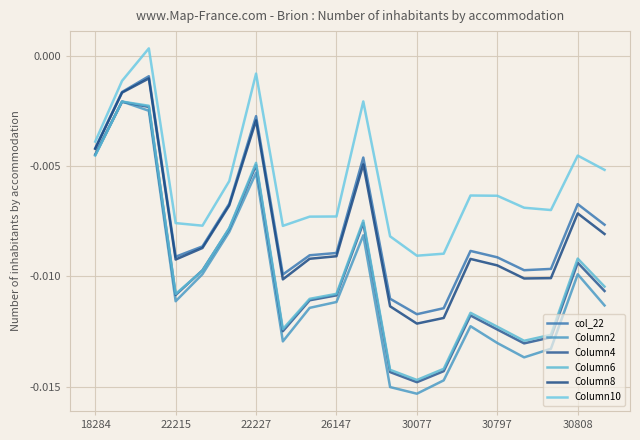

How many lines are shown in the chart?

6